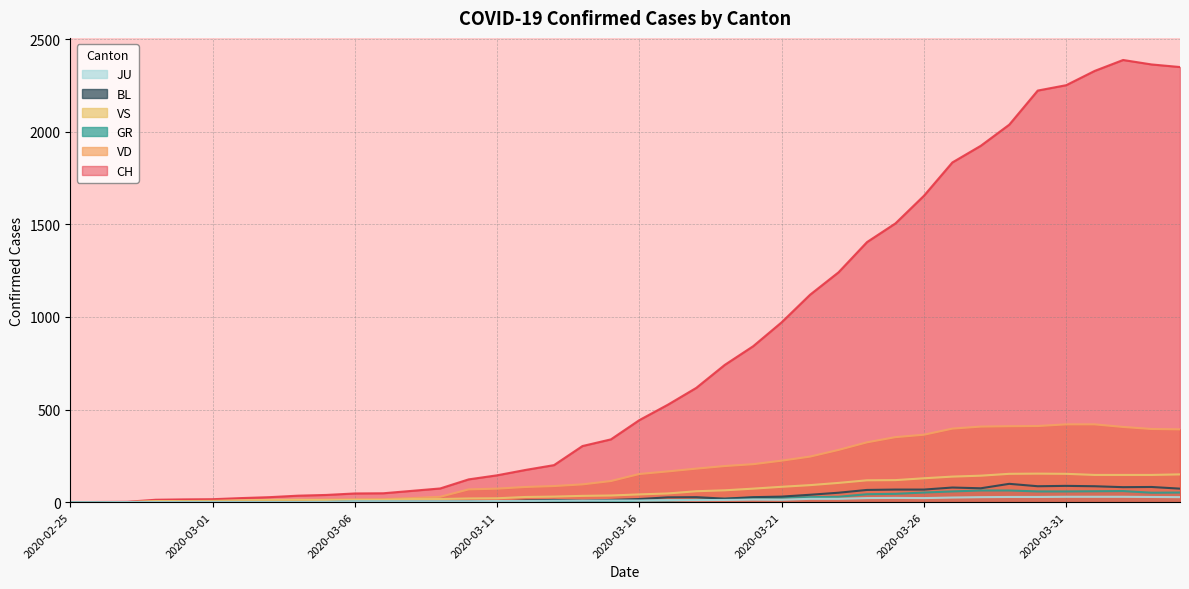

Is it true that VD equals 246 at 2020-03-22?

True